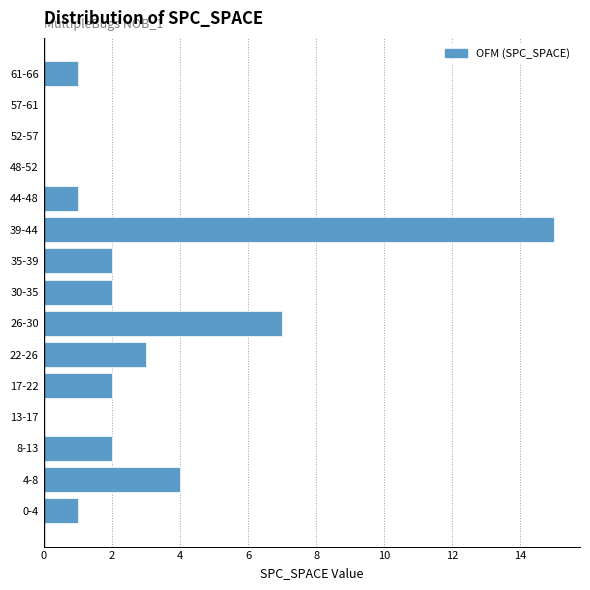

Reading bottom to top, list all the values displayed in this chart.

0-4=1	4-8=4	8-13=2	13-17=0	17-22=2	22-26=3	26-30=7	30-35=2	35-39=2	39-44=15	44-48=1	48-52=0	52-57=0	57-61=0	61-66=1